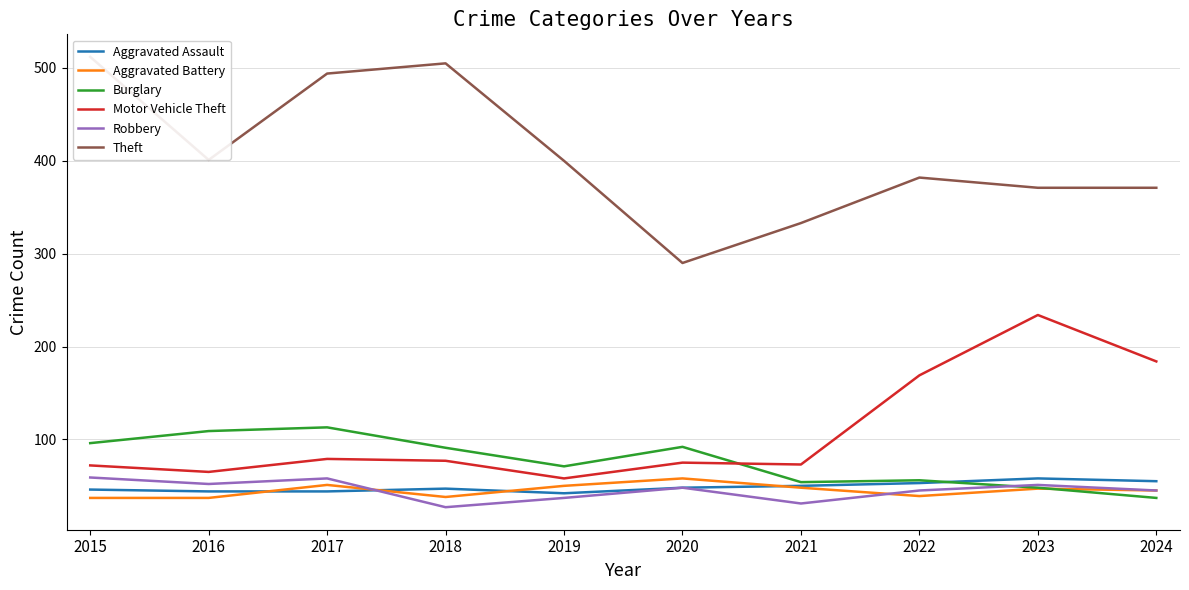

How many interior local peaks does the Burglary series have?

3